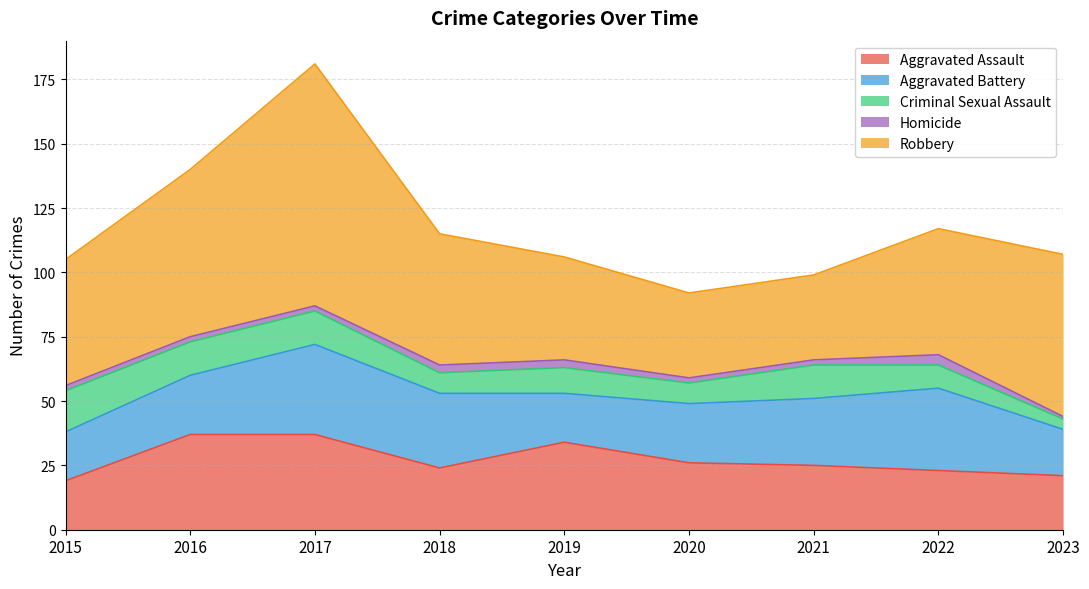

How many values in the Aggravated Battery series exceed 23?

4